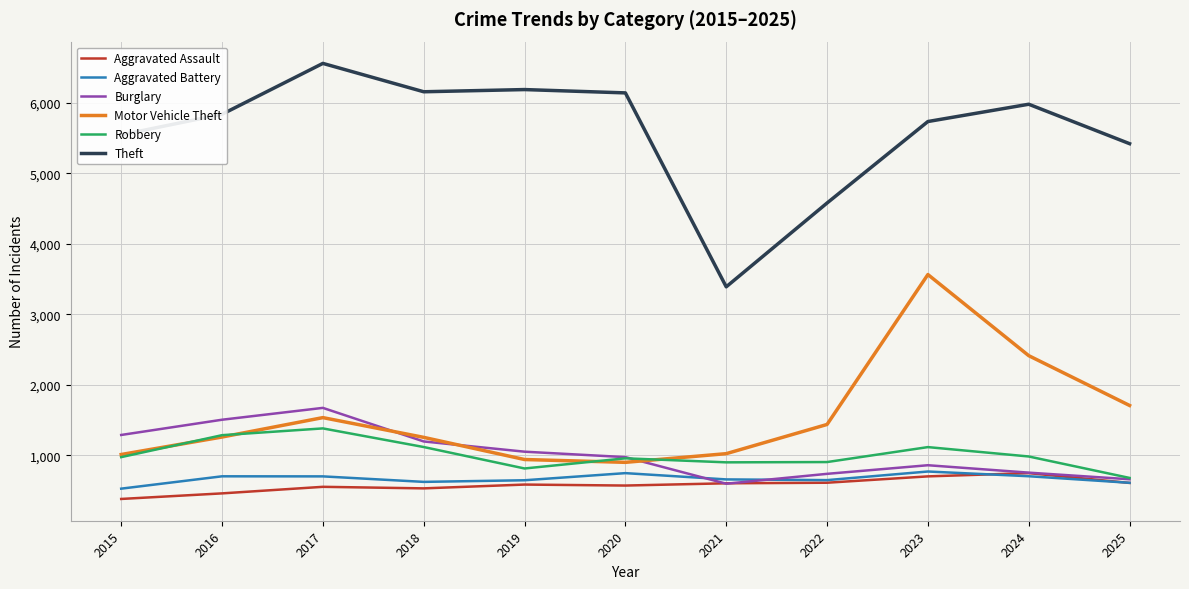

At which category does Burglary reach its first local valley?

2021